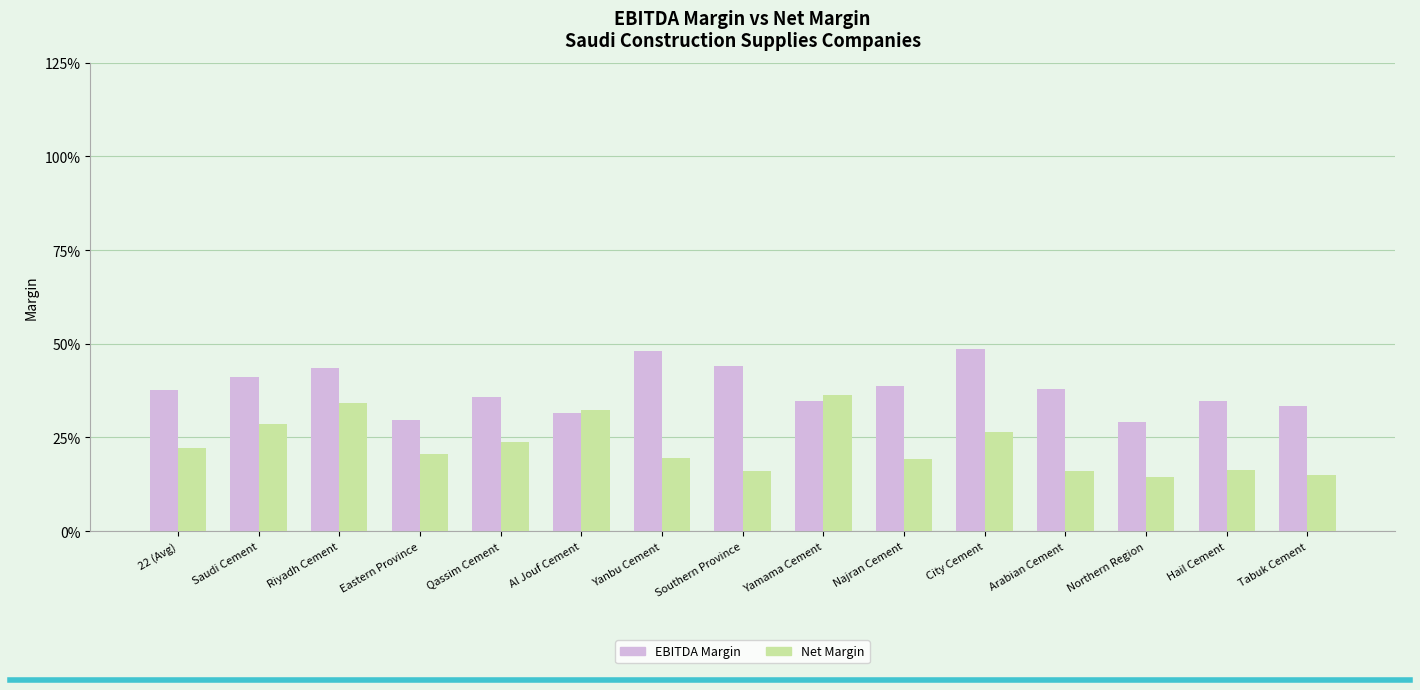

Reading left to right, list all the values displayed in this chart.

EBITDA Margin: 0.4	0.4	0.4	0.3	0.4	0.3	0.5	0.4	0.3	0.4	0.5	0.4	0.3	0.3	0.3
Net Margin: 0.2	0.3	0.3	0.2	0.2	0.3	0.2	0.2	0.4	0.2	0.3	0.2	0.1	0.2	0.1